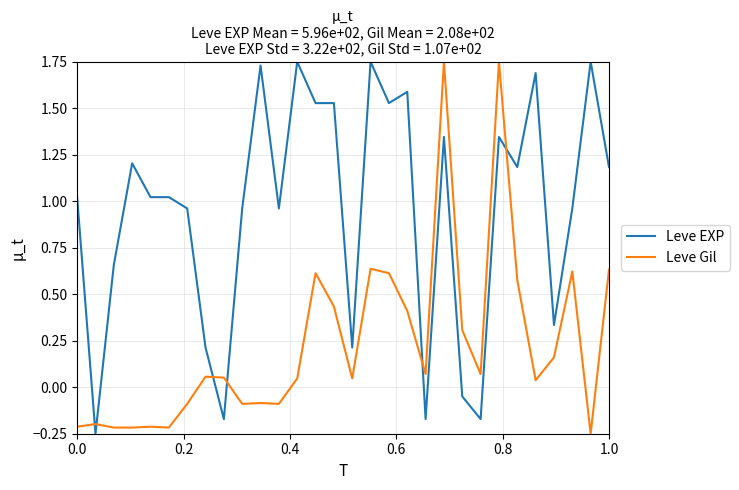

Rank the series by their average value, from lowest to highest.

Leve Gil, Leve EXP